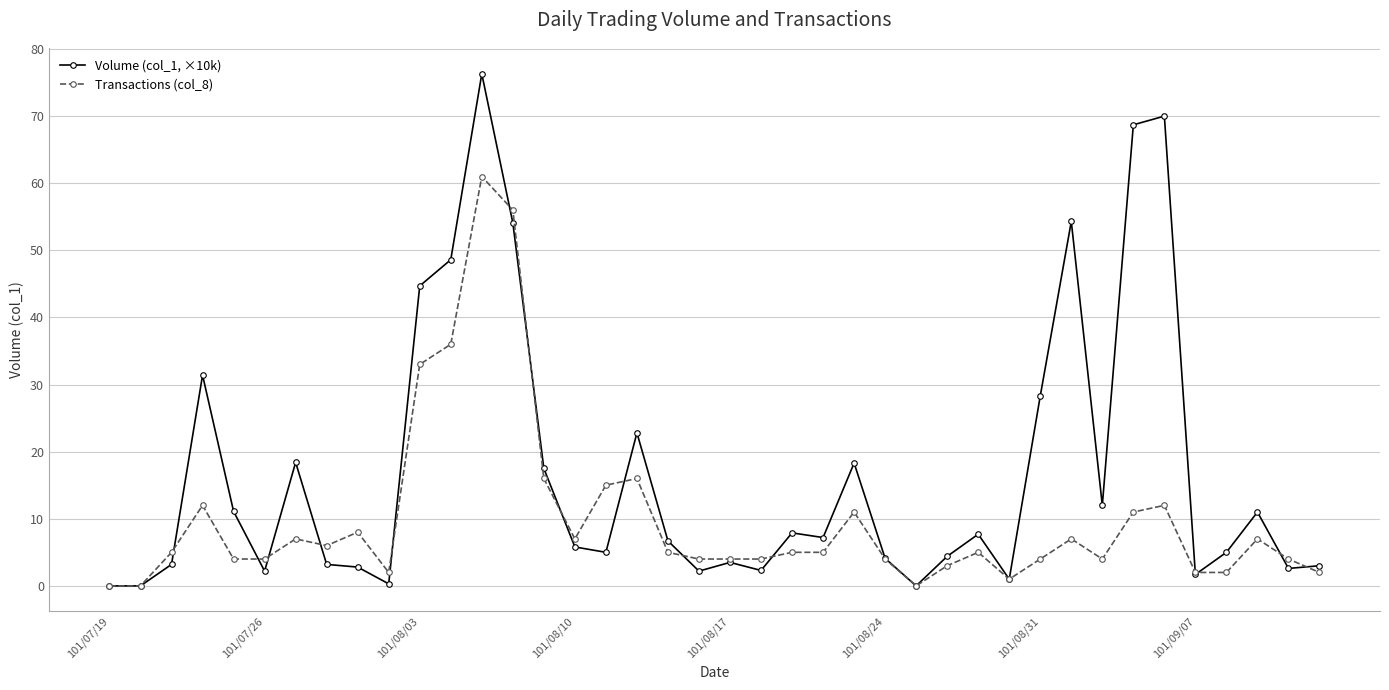

Which series has the largest range (max minus min)?

Volume (col_1, ×10k)